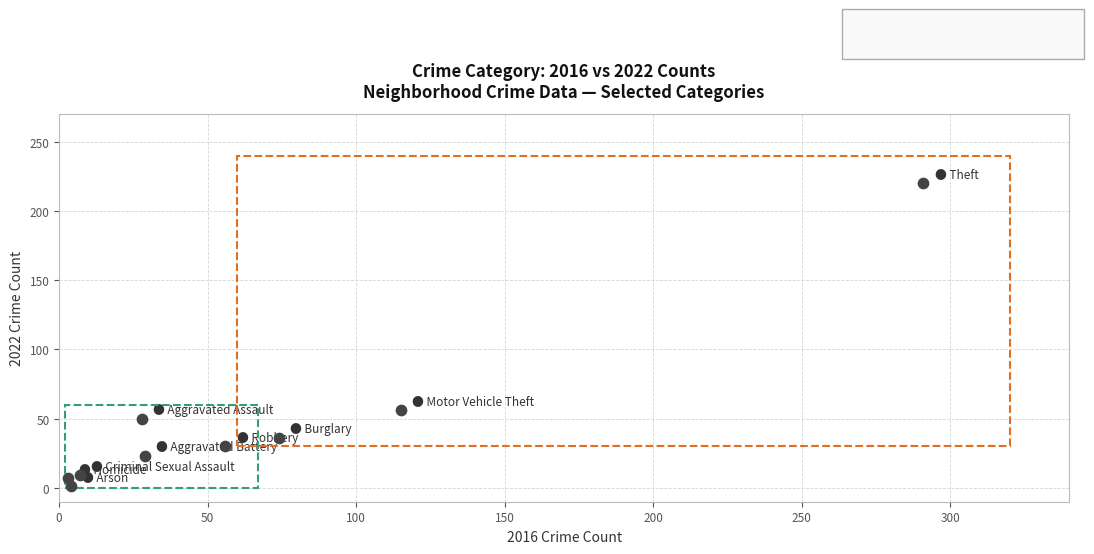

What Y value in the scatter plot is closest to 110?

56